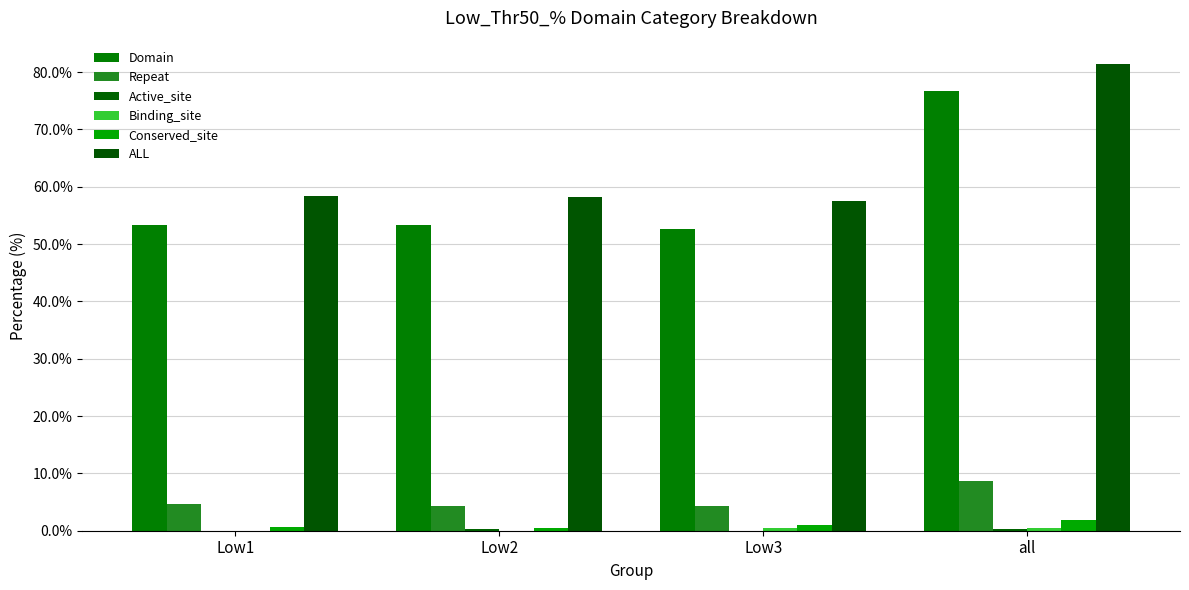

What is the spread (max minus min) of values at Low3?

57.5